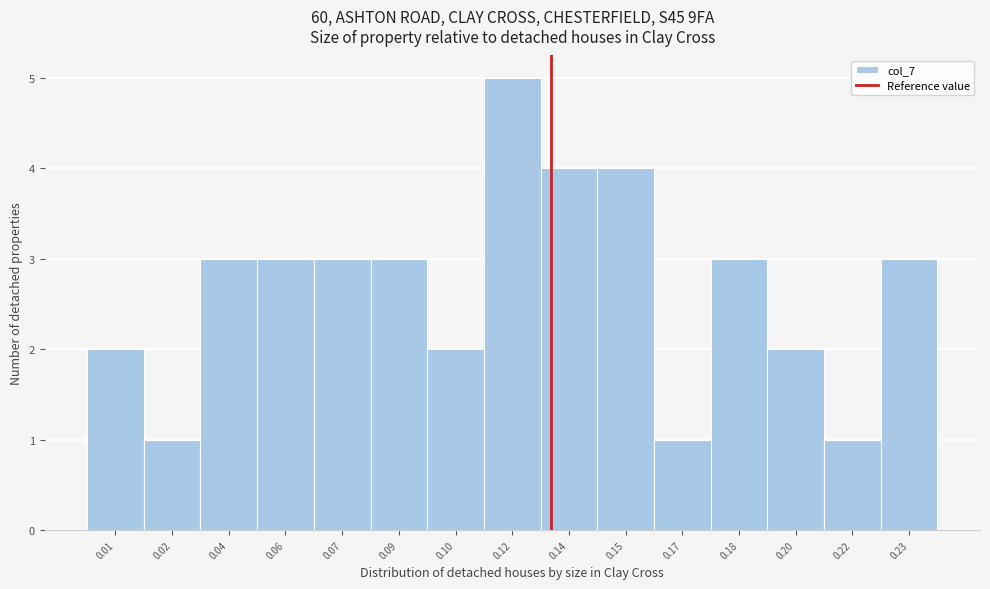

Reading left to right, what are all the values shown in this chart?

0.01=2	0.02=1	0.04=3	0.06=3	0.07=3	0.09=3	0.10=2	0.12=5	0.14=4	0.15=4	0.17=1	0.18=3	0.20=2	0.22=1	0.23=3